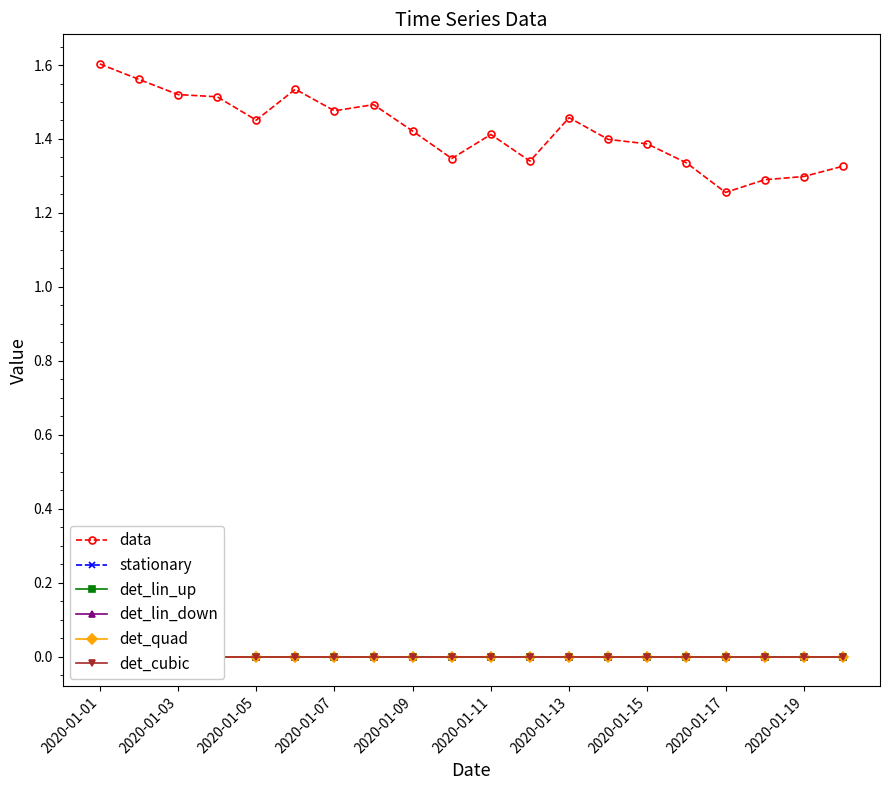

Is it true that data equals 2.1 at 2020-01-11?

False